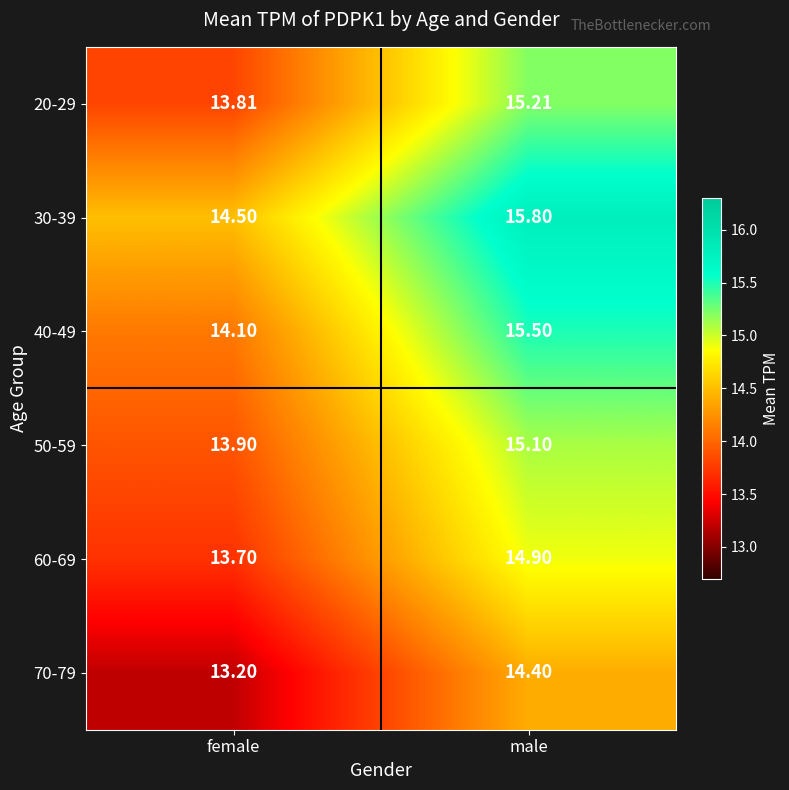

What is the greatest value displayed?

15.8